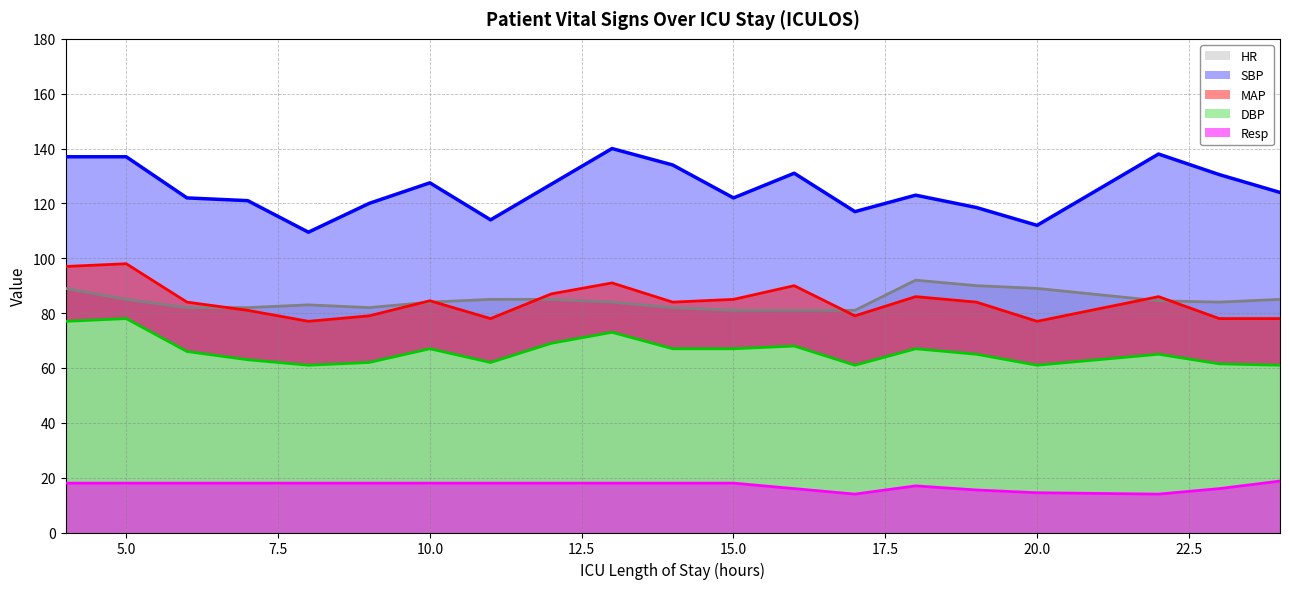

What is the sum of all SBP values?

2505.0